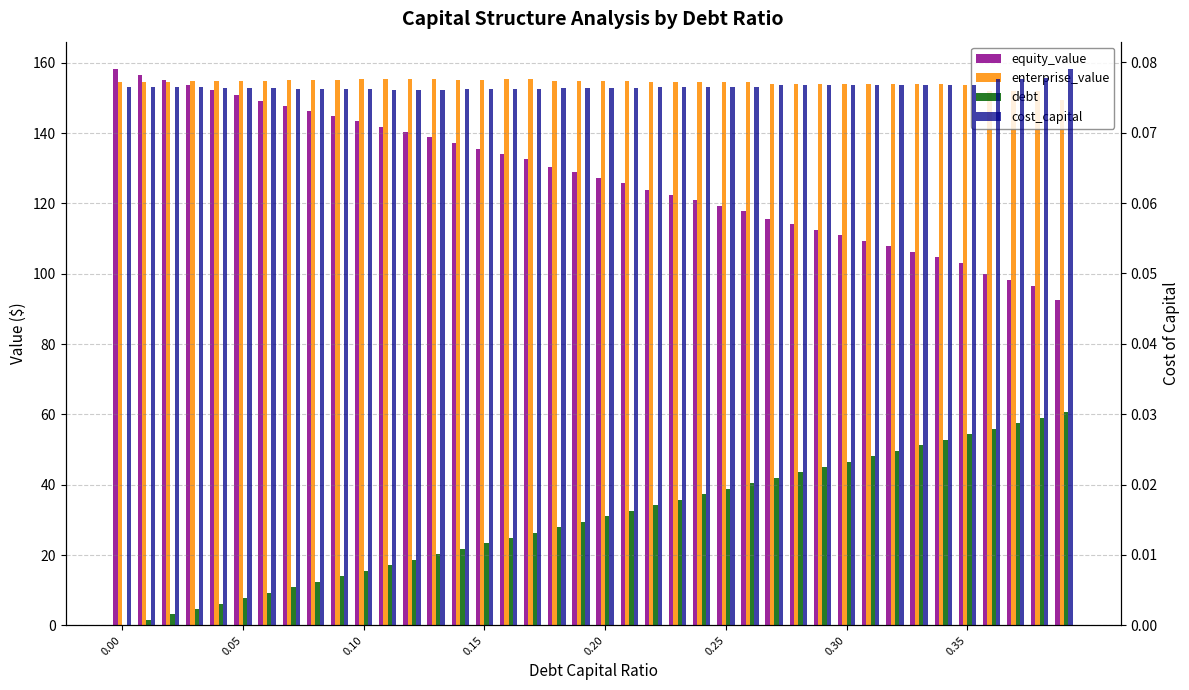

Which series has the largest total across all categories?

enterprise_value